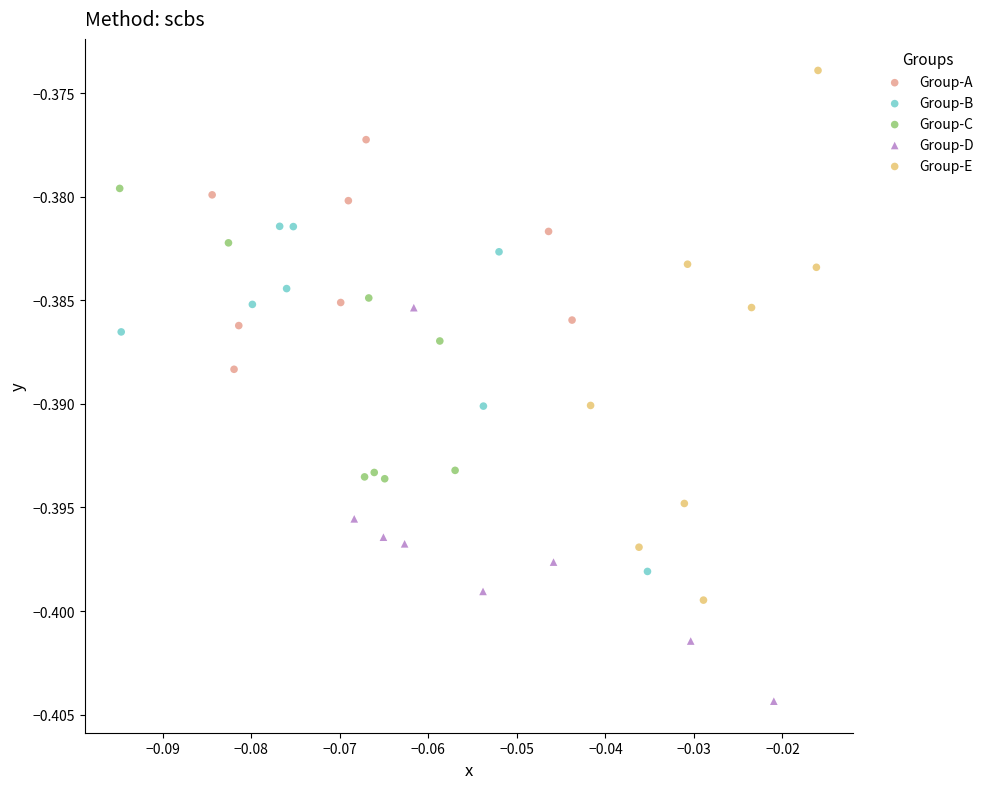

Which series contains the highest Y value?

Group-E